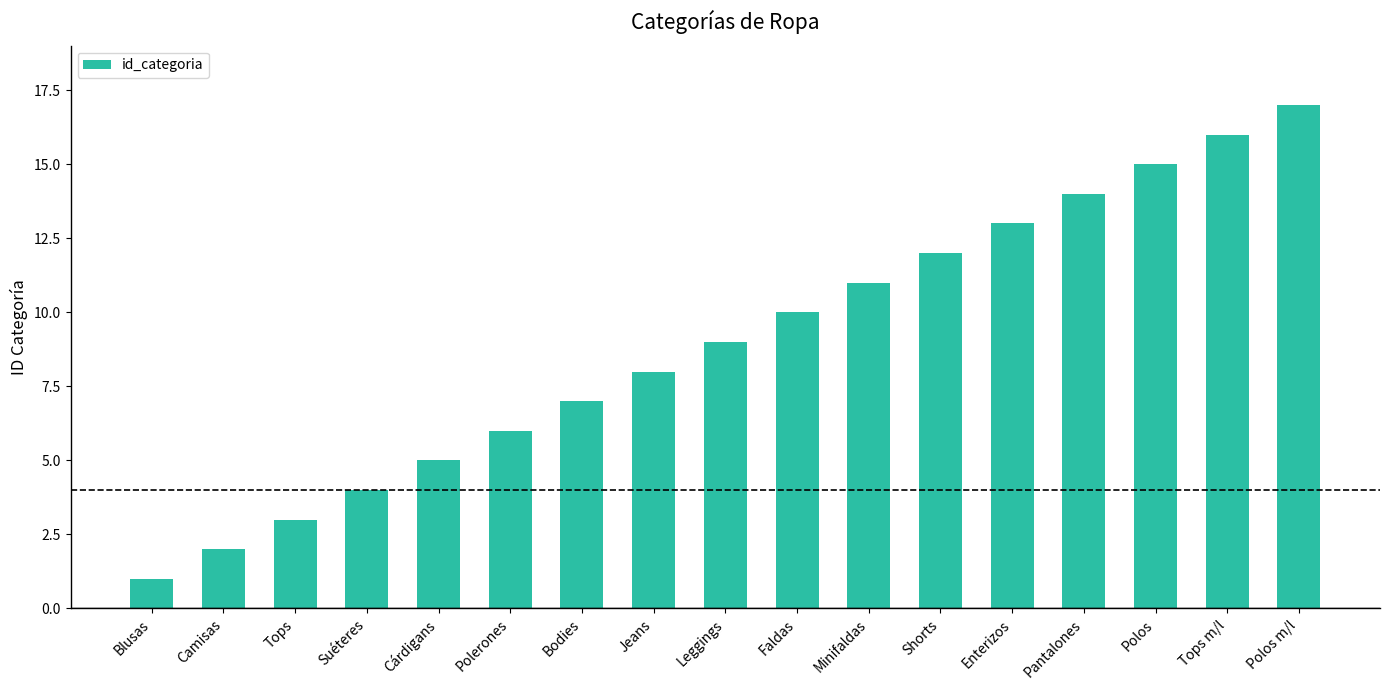

How many categories are shown in the chart?

17